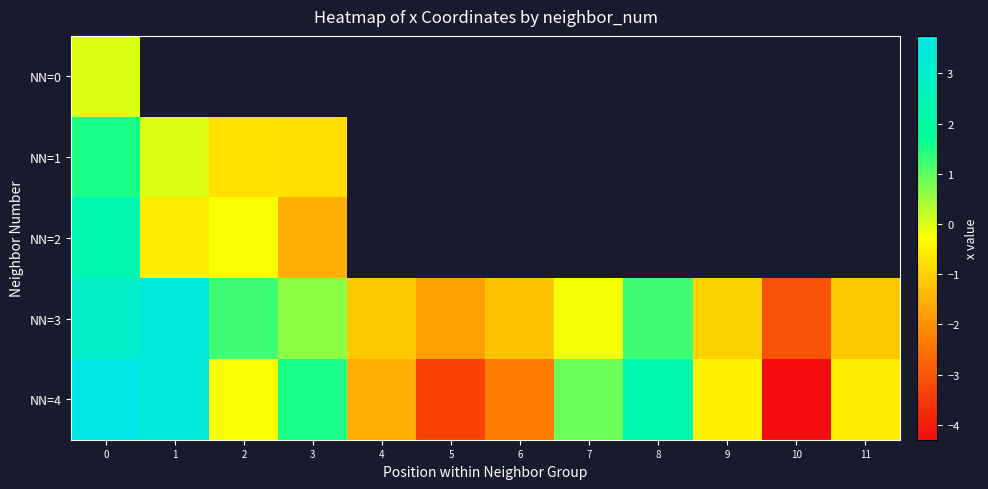

Which series has the largest range (max minus min)?

NN=4